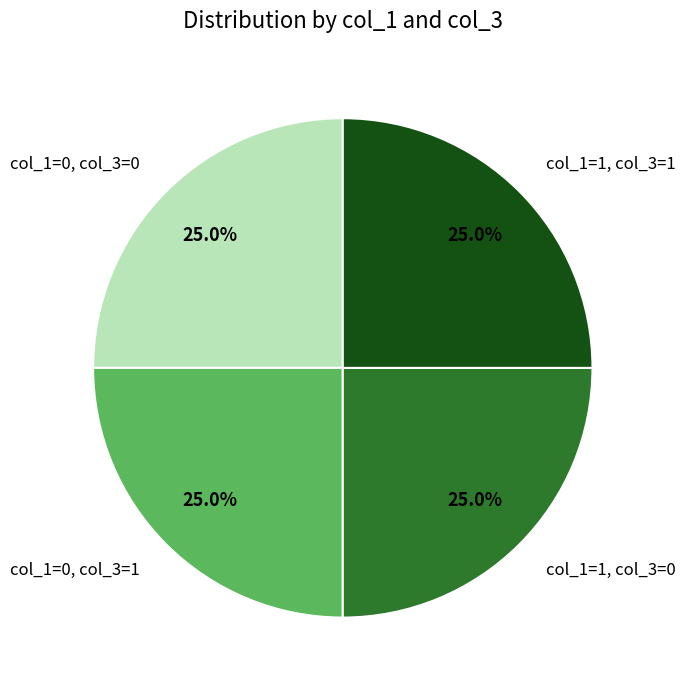

Does any single category account for the majority?

No